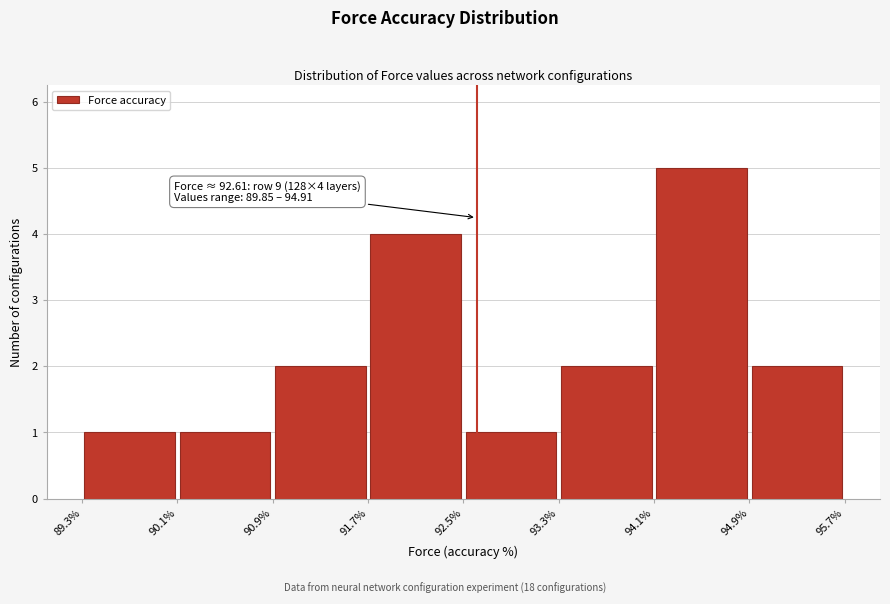

Over which range of the x-axis is the bar tallest?

94.1% to 94.9%